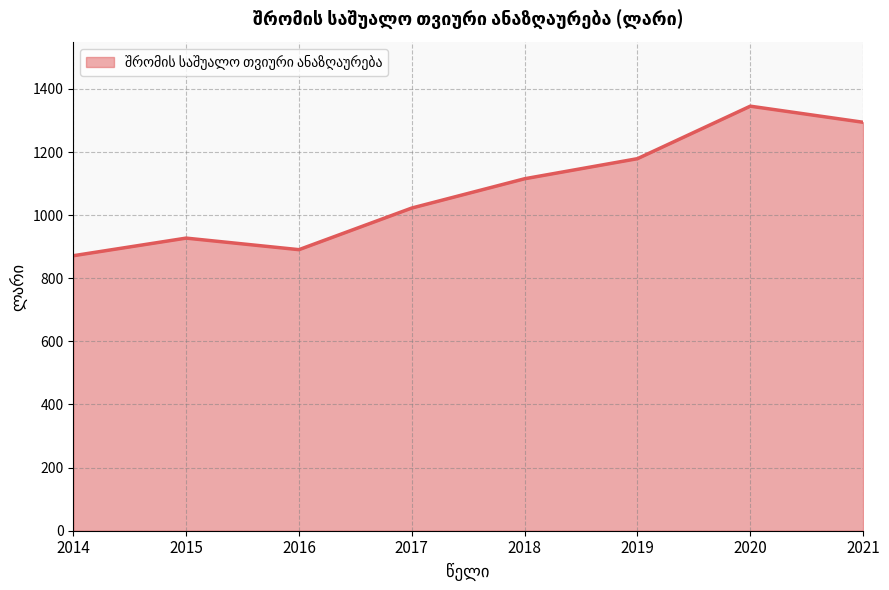

What is the maximum value shown in the chart?

1345.3